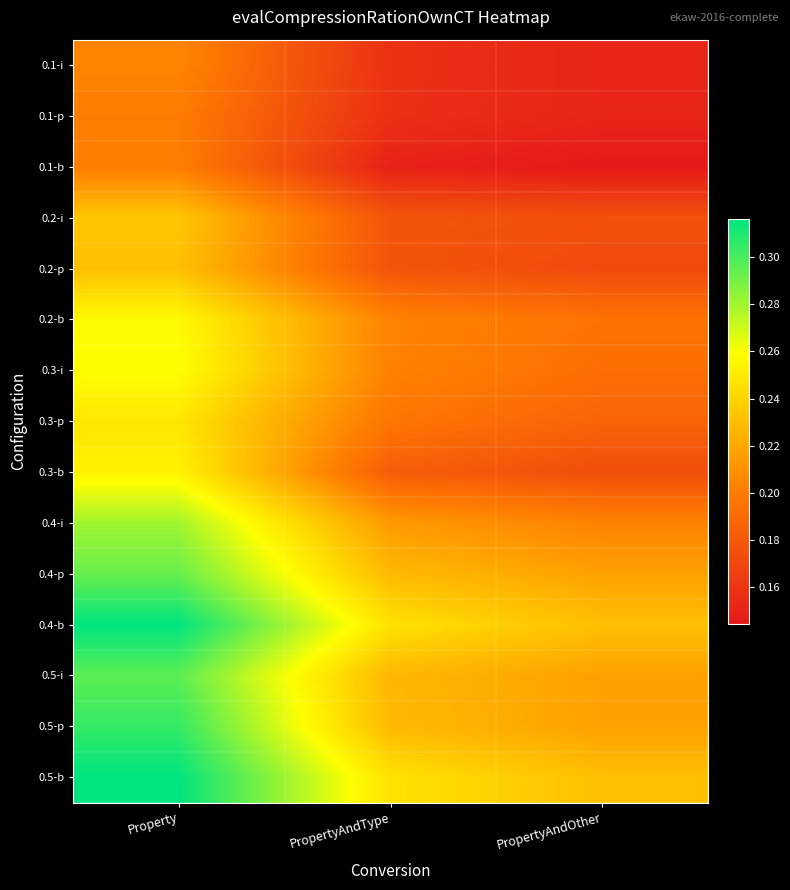

Which category has the highest value across all series?

Property